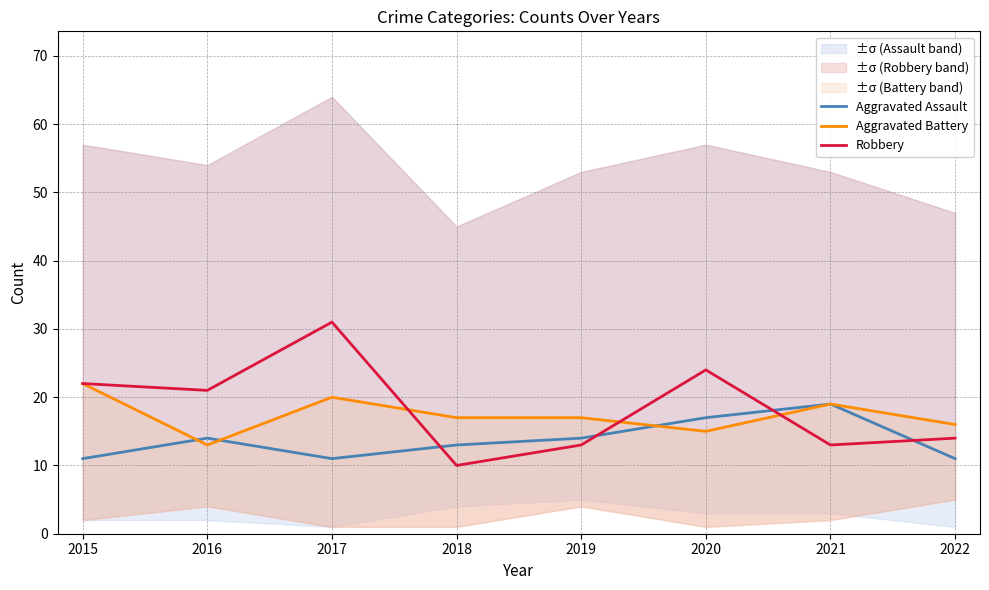

At which label does Aggravated Battery first exceed 17?

2015